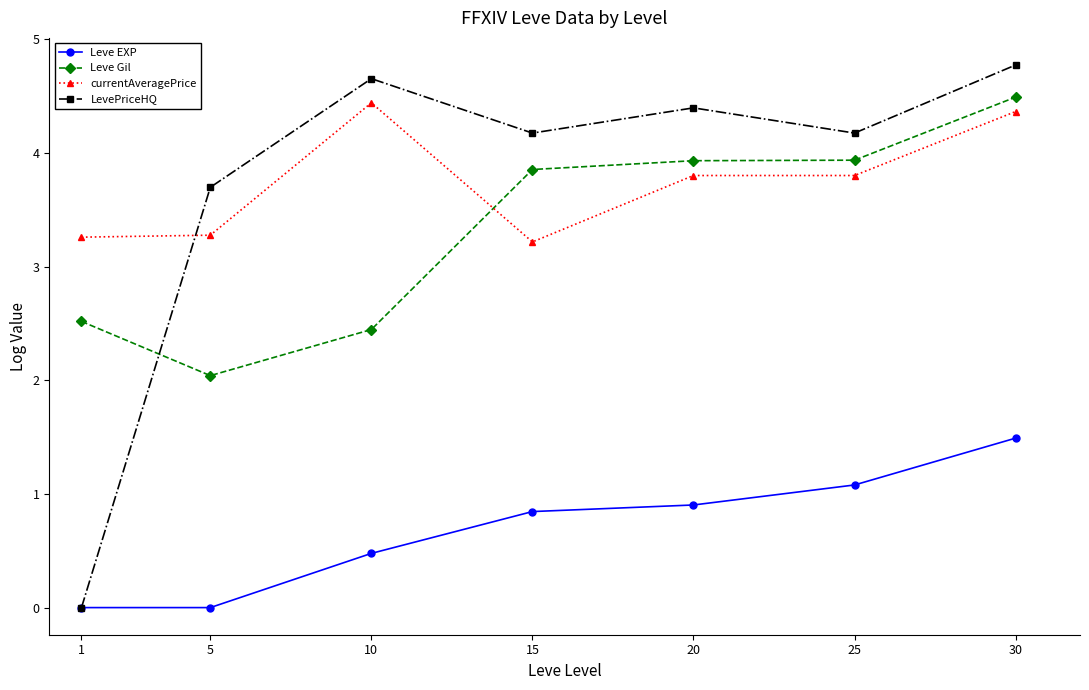

What are all the series names shown in the legend?

Leve EXP, Leve Gil, currentAveragePrice, LevePriceHQ